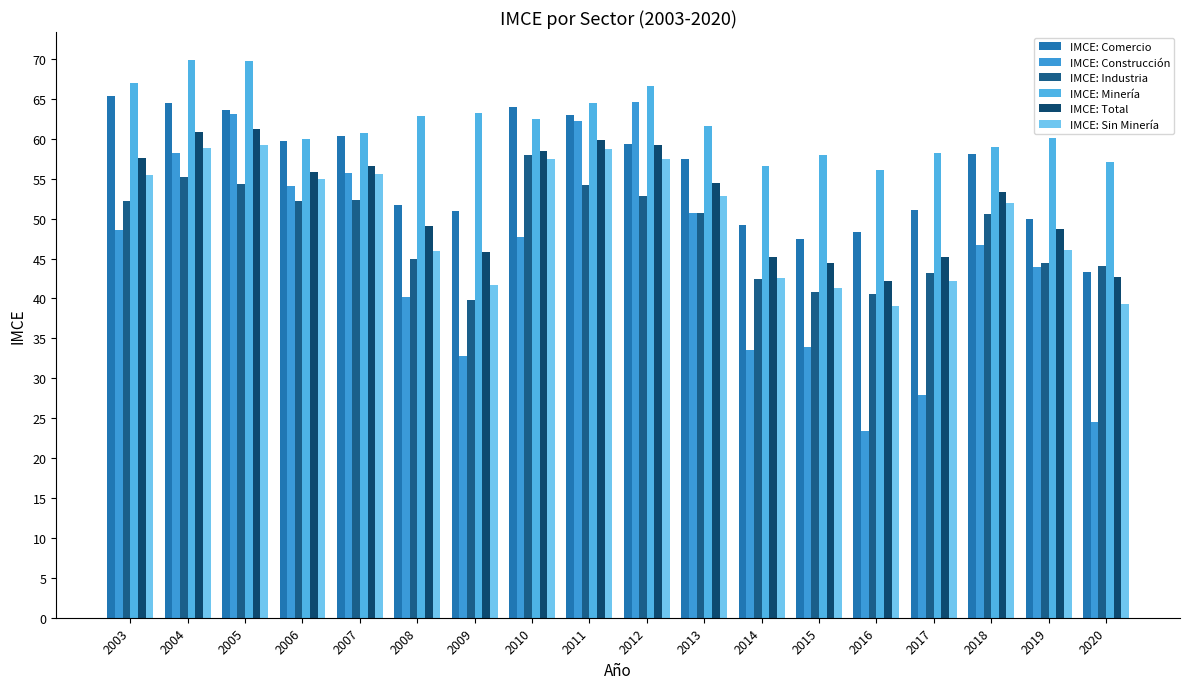

What is the value of the IMCE: Comercio bar at the 2nd from the left?

64.5